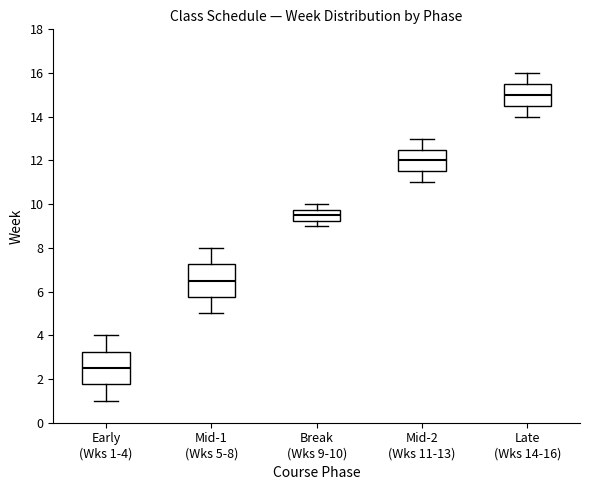

Reading left to right, read every box against the y-axis: the position of its median line, the range the box covers, and the ends of its whiskers. The values are not printed on the chart, so give them approximately, as read against the axis.

Early (Wks 1-4): median 2.6, box 1.8 to 3.2, whiskers 1.0 to 4.0
Mid-1 (Wks 5-8): median 6.6, box 5.8 to 7.2, whiskers 5.0 to 8.0
Break (Wks 9-10): median 9.6, box 9.2 to 9.8, whiskers 9.0 to 10.0
Mid-2 (Wks 11-13): median 12.0, box 11.6 to 12.6, whiskers 11.0 to 13.0
Late (Wks 14-16): median 15.0, box 14.6 to 15.6, whiskers 14.0 to 16.0